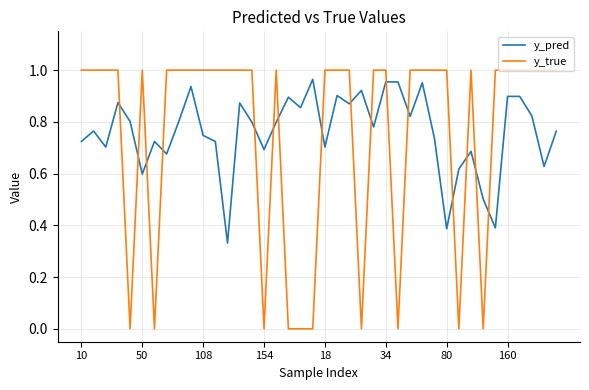

True or false: y_pred has more than 0 points higher than both neighbors.

True